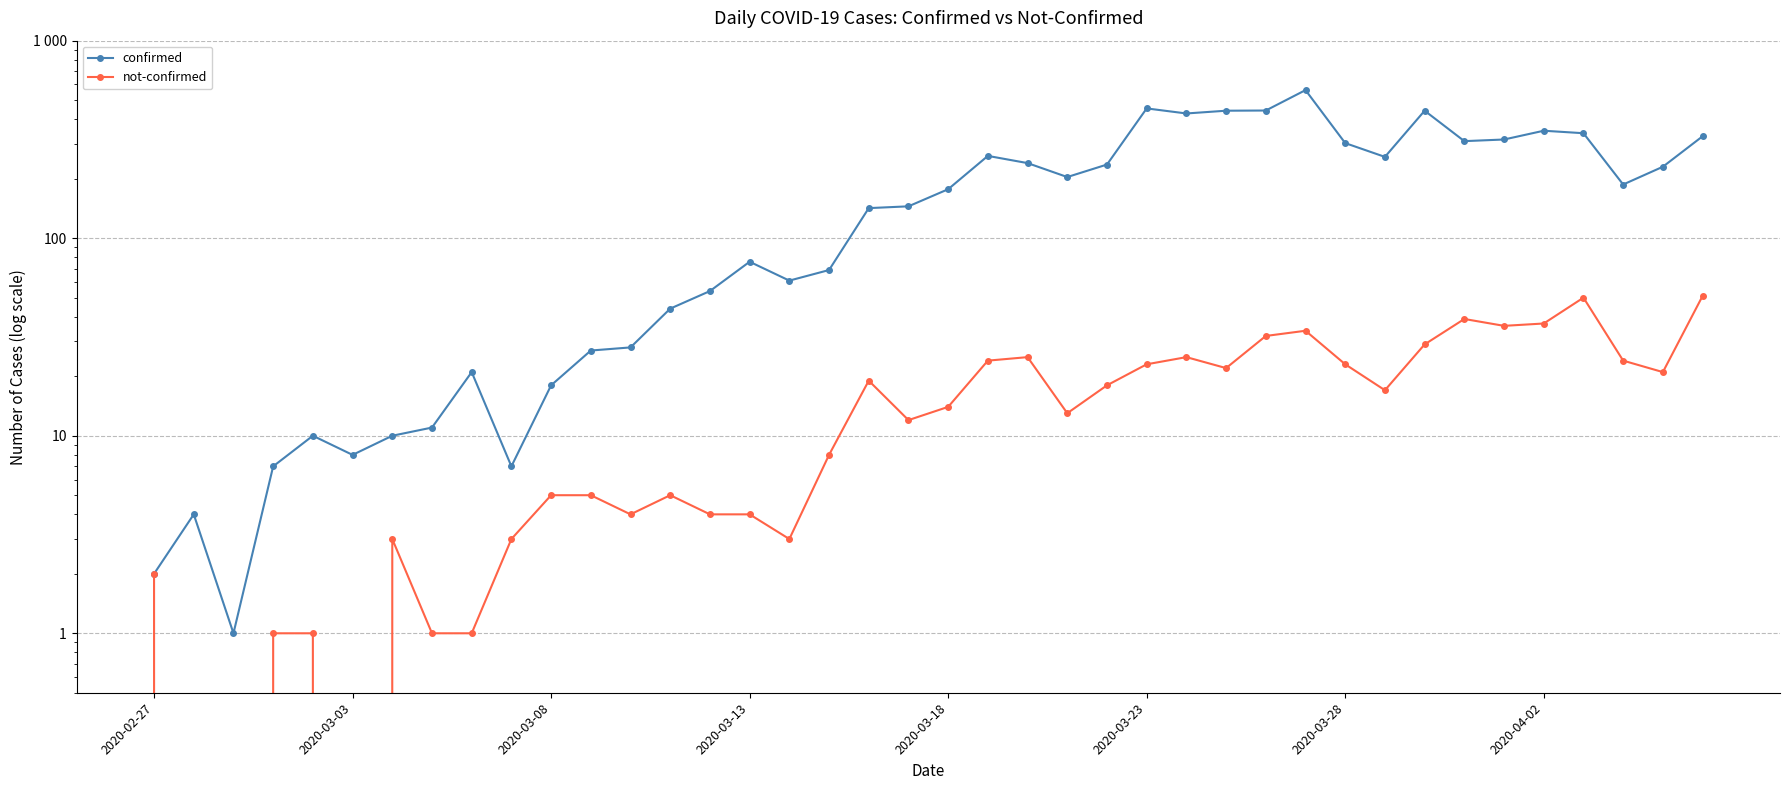

What is the total value across all series at 16?

64